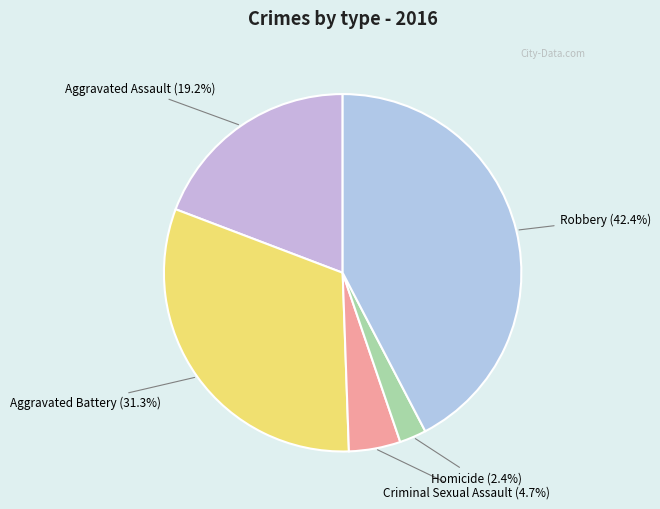

What percentage is NOT represented by Criminal Sexual Assault?

95.3%